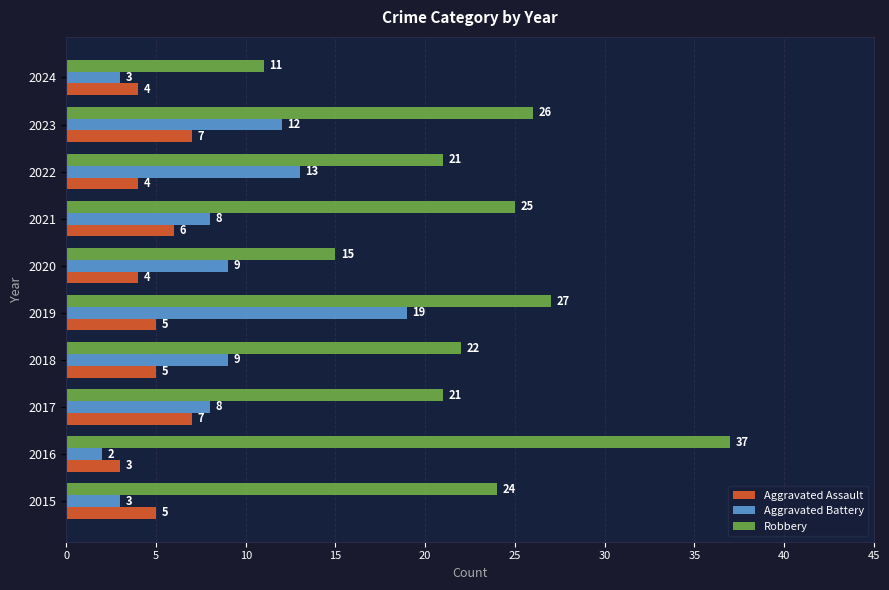

What is the maximum value for Aggravated Battery?

19